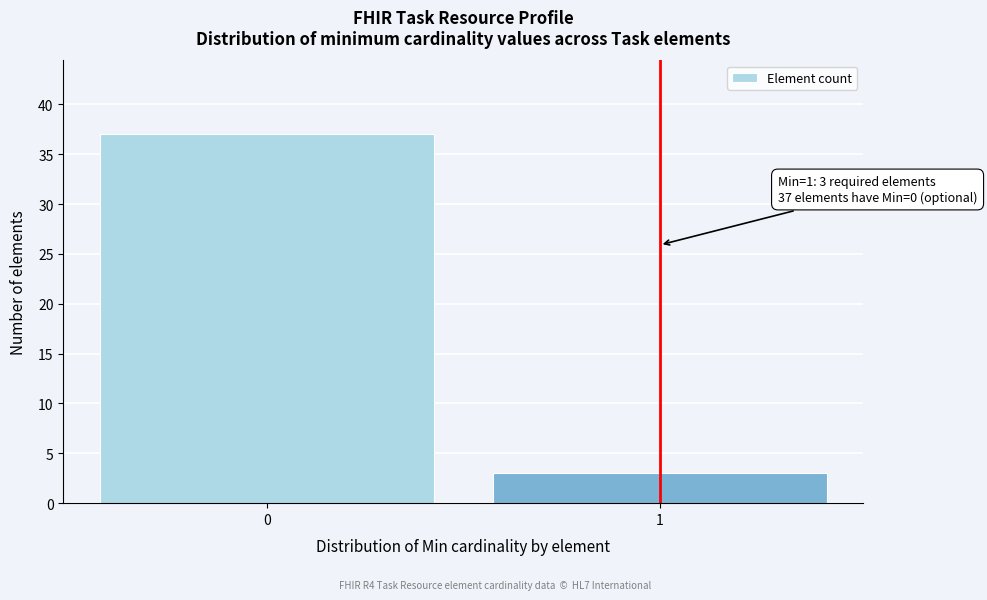

Reading left to right, what are all the values shown in this chart?

0=37	1=3